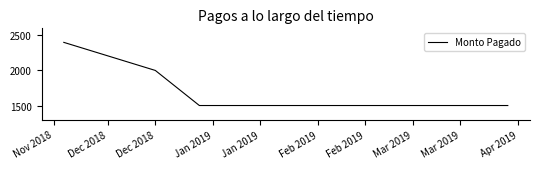

What is the difference between the maximum and minimum values?

900